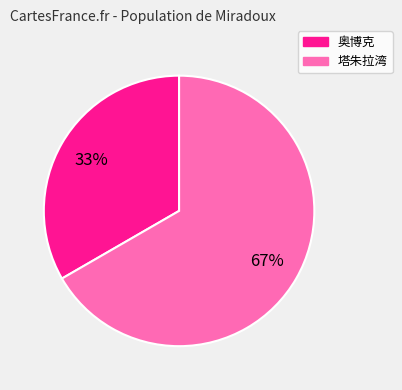

Which category has the smallest portion of the pie?

奥博克